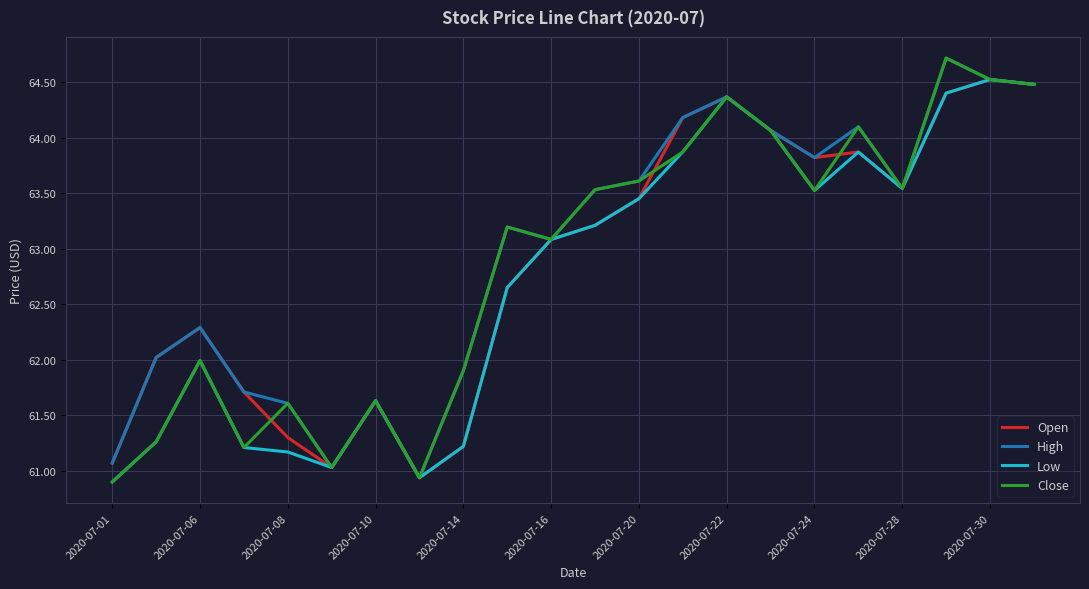

What is the average value of the Open series?

62.9